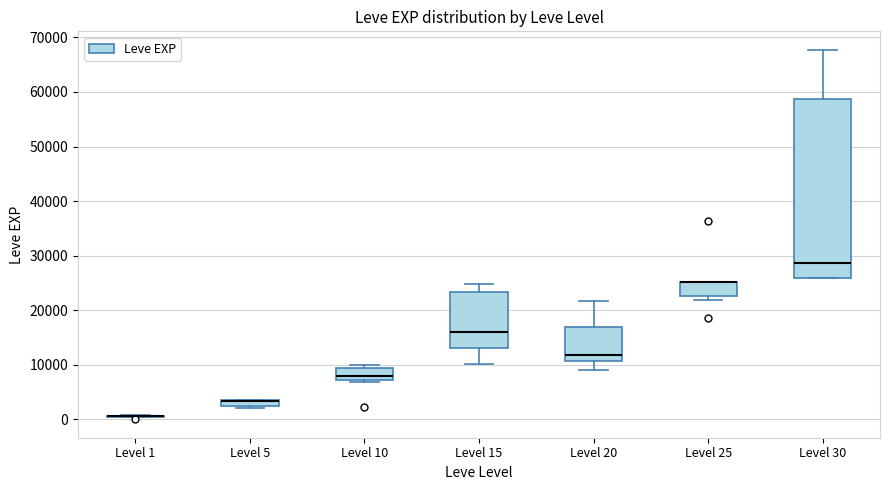

Which box is the tallest, from its lower edge to its upper edge?

Level 30